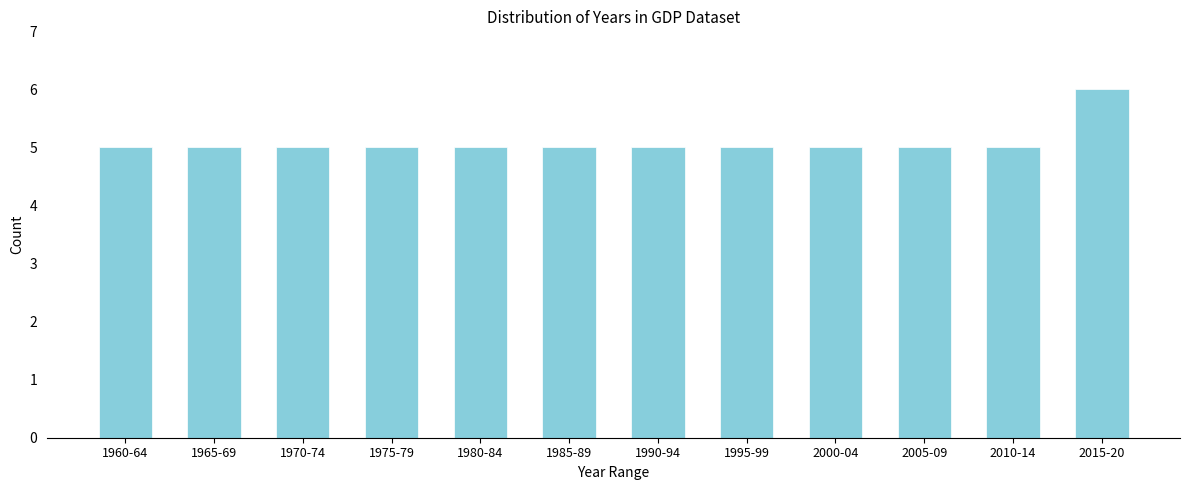

Reading left to right, list all the values displayed in this chart.

1960-64=5	1965-69=5	1970-74=5	1975-79=5	1980-84=5	1985-89=5	1990-94=5	1995-99=5	2000-04=5	2005-09=5	2010-14=5	2015-20=6